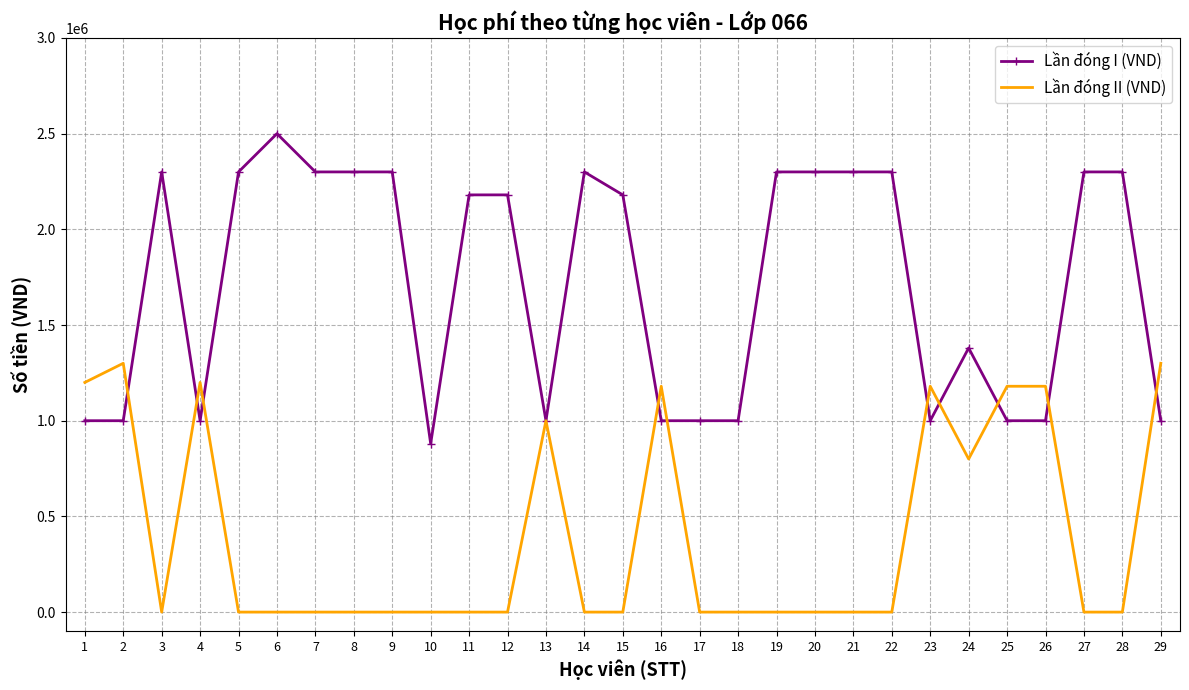

True or false: Lần đóng II (VND) has more than 0 interior local peaks.

True